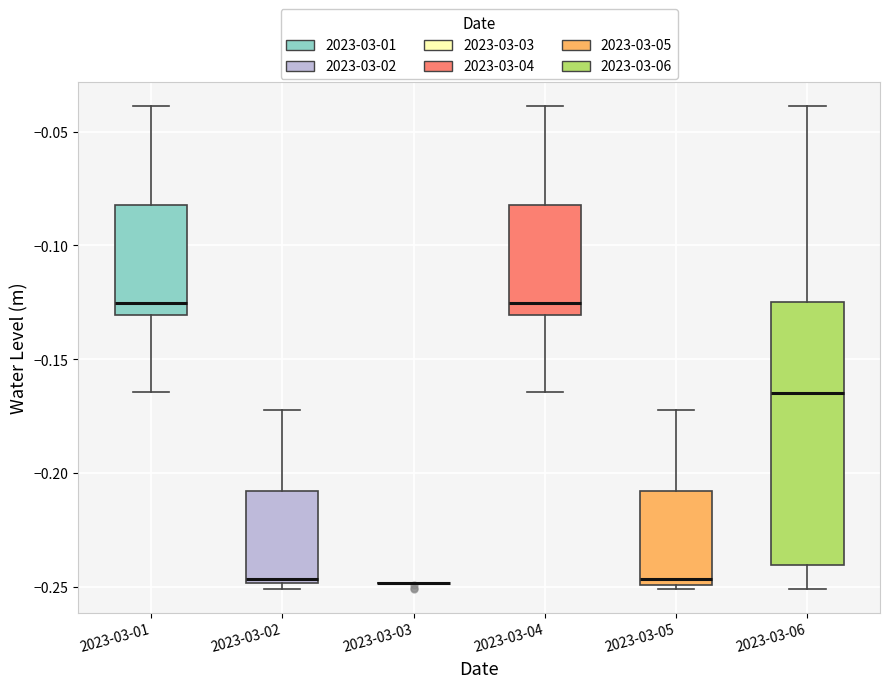

Reading left to right, transcribe this box plot: for each box, give where its median line is, the range the box spans, and where its two whiskers end, as read against the y-axis. The values are not printed on the chart, so give them approximately, as read against the axis.

2023-03-01: median -0.125, box -0.130 to -0.080, whiskers -0.165 to -0.040
2023-03-02: median -0.245, box -0.250 to -0.210, whiskers -0.250 (just below the box's lower edge) to -0.170
2023-03-03: box collapsed to a line at -0.250, whiskers -0.250 to -0.250
2023-03-04: median -0.125, box -0.130 to -0.080, whiskers -0.165 to -0.040
2023-03-05: median -0.245, box -0.250 to -0.210, whiskers -0.250 to -0.170
2023-03-06: median -0.165, box -0.240 to -0.125, whiskers -0.250 to -0.040